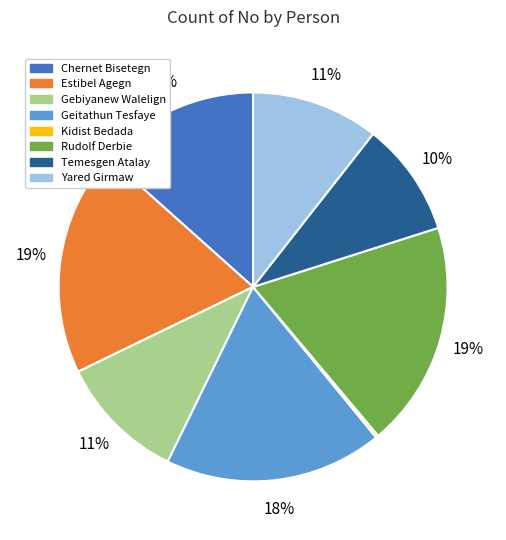

The Gebiyanew Walelign slice represents 1% of the pie. True or false?

False